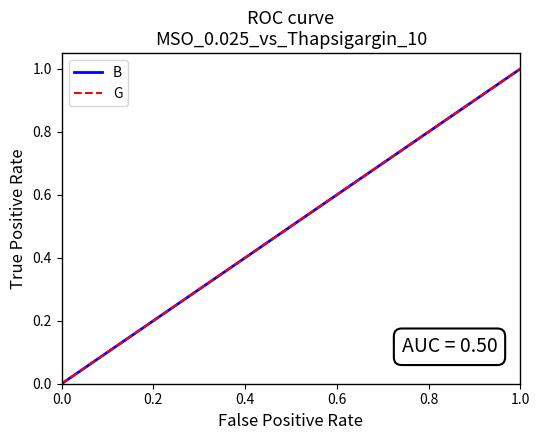

What is the sum of all G values?

10.0